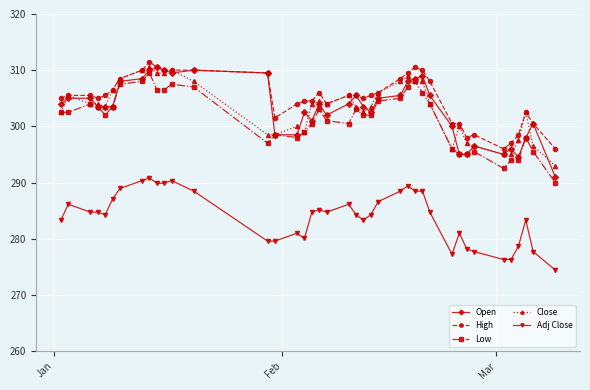

What is the maximum value for Low?

309.5